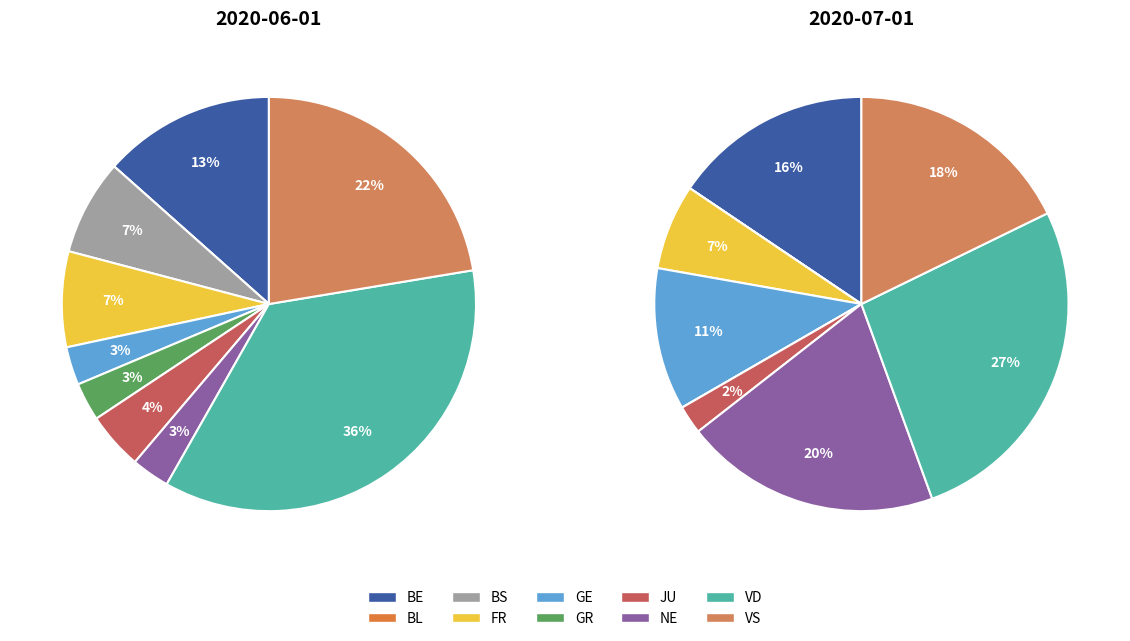

To the nearest percent, what portion does JU represent?

4%